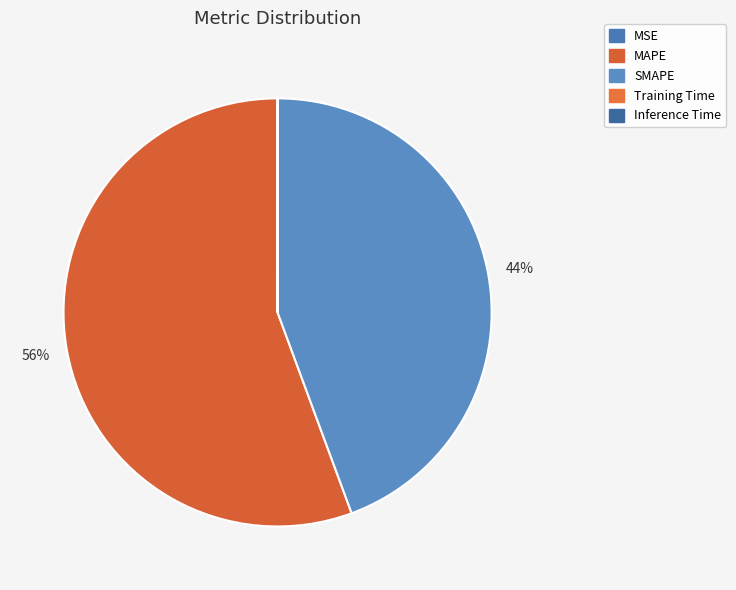

Rank the categories by value from highest to lowest.

MAPE, SMAPE, MSE, Inference Time, Training Time